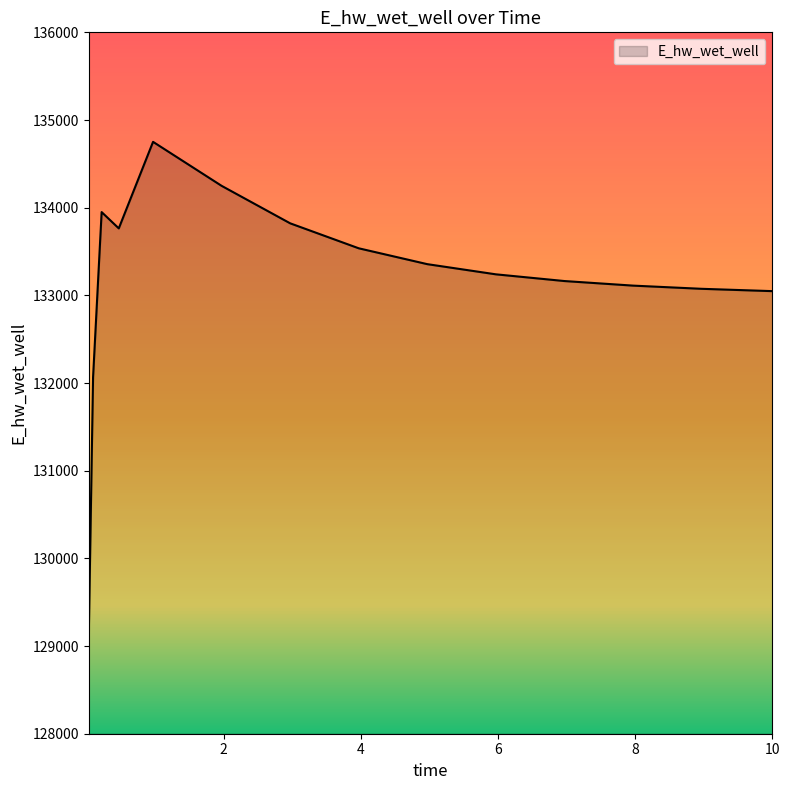

What is the greatest value displayed?

134751.0